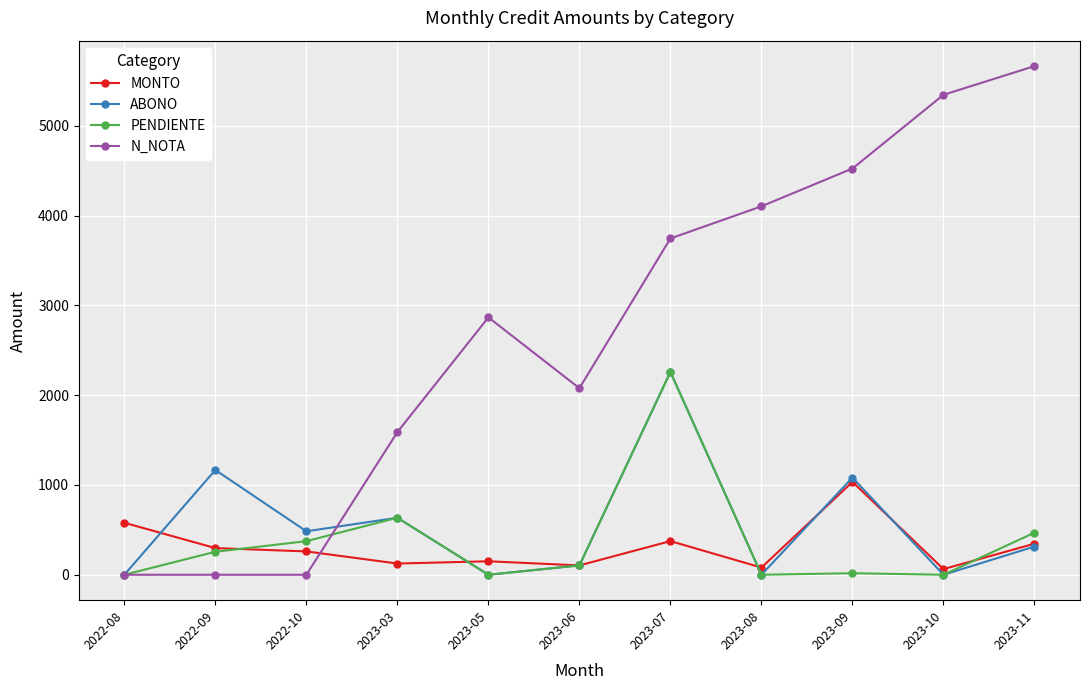

The value of MONTO at 2023-11 is 346. True or false?

True